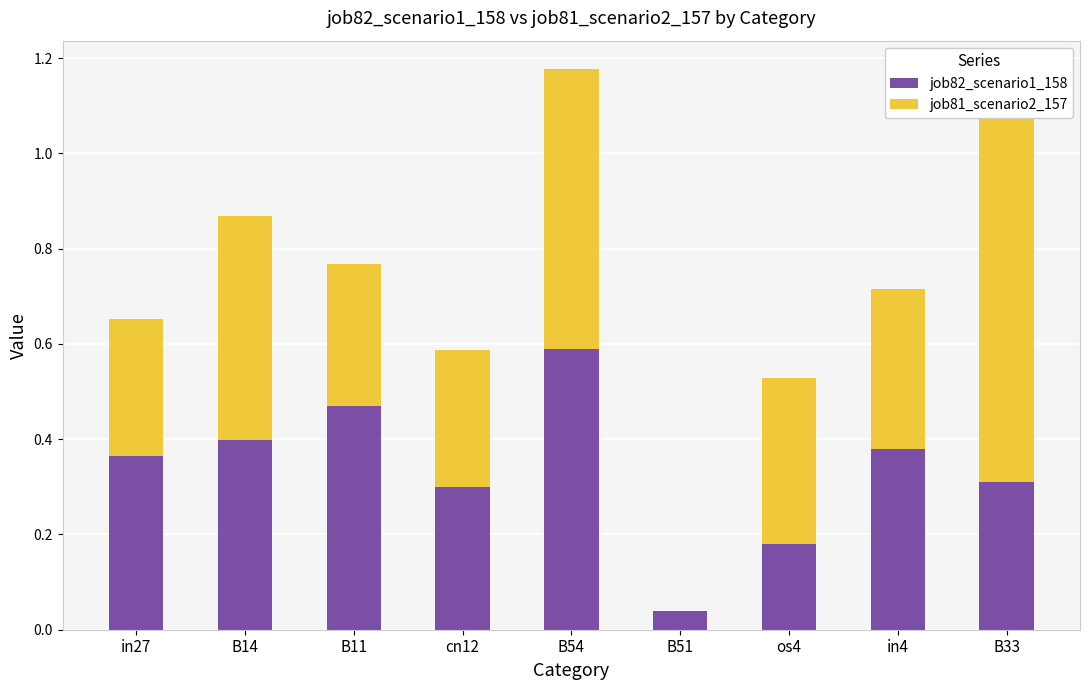

How many job81_scenario2_157 values are between 0 and 1?

9